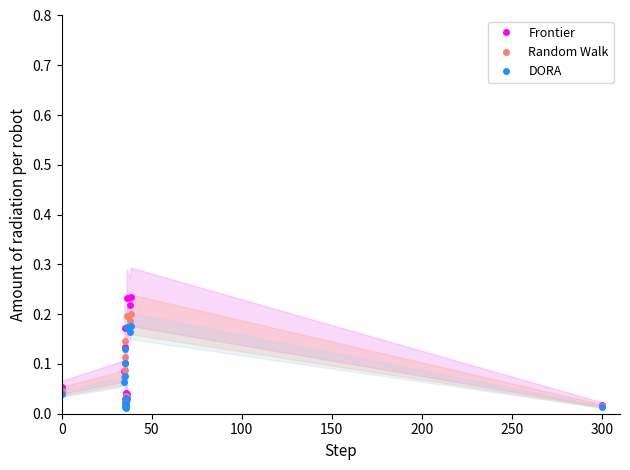

What is the difference between the second highest and second lowest values in the DORA series?

0.2